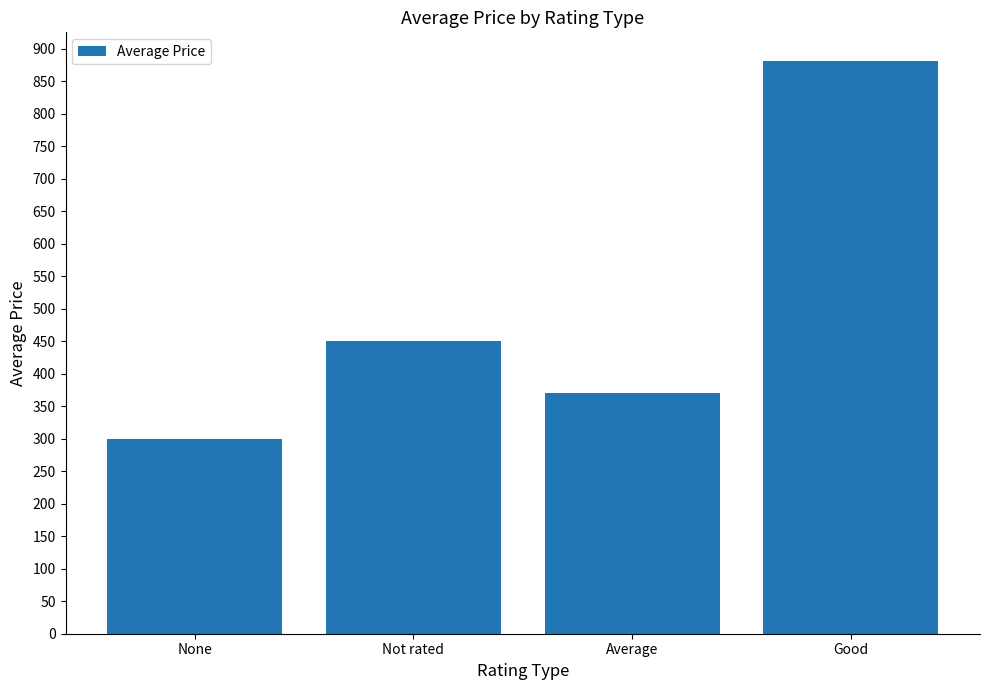

What is the difference between the maximum and minimum values?

581